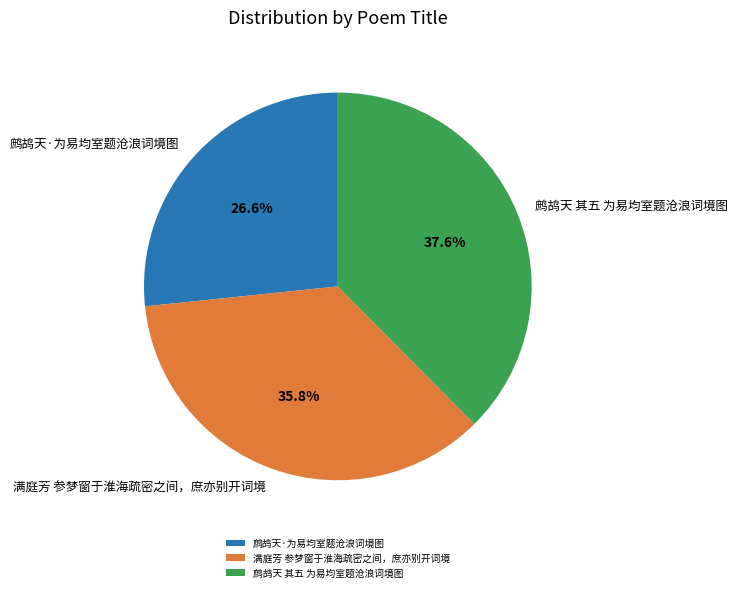

Which has a higher value, 满庭芳 参梦窗于淮海疏密之间，庶亦别开词境 or 鹧鸪天·为易均室题沧浪词境图?

满庭芳 参梦窗于淮海疏密之间，庶亦别开词境